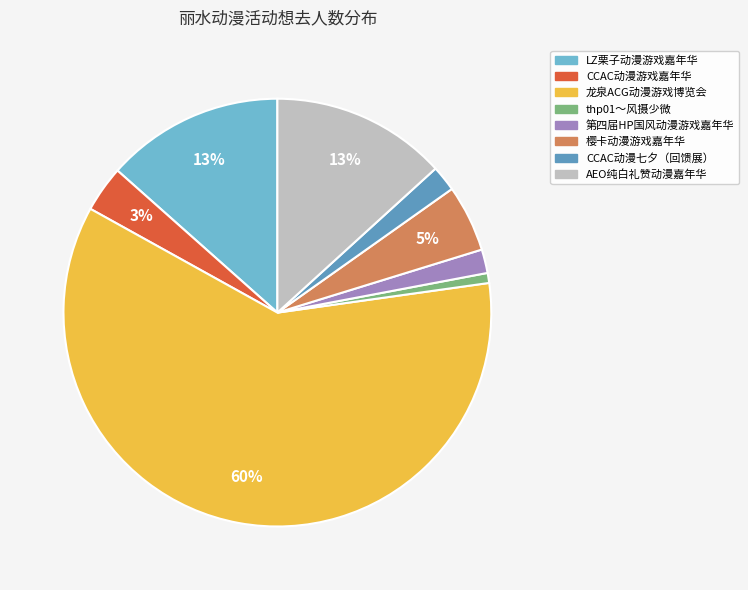

Rank the categories by value from highest to lowest.

龙泉ACG动漫游戏博览会, LZ栗子动漫游戏嘉年华, AEO纯白礼赞动漫嘉年华, 樱卡动漫游戏嘉年华, CCAC动漫游戏嘉年华, CCAC动漫七夕（回馈展）, 第四届HP国风动漫游戏嘉年华, thp01～风摄少微